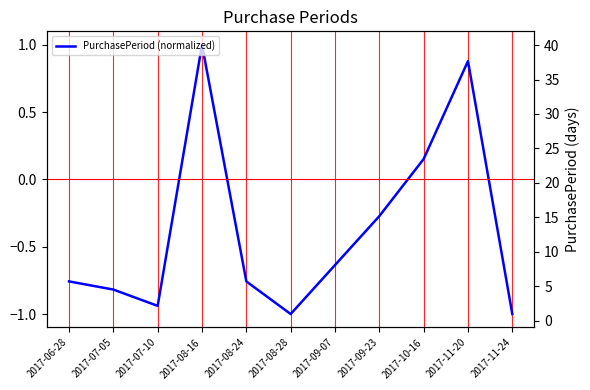

What is the label of the 10th point from the left?

2017-11-20